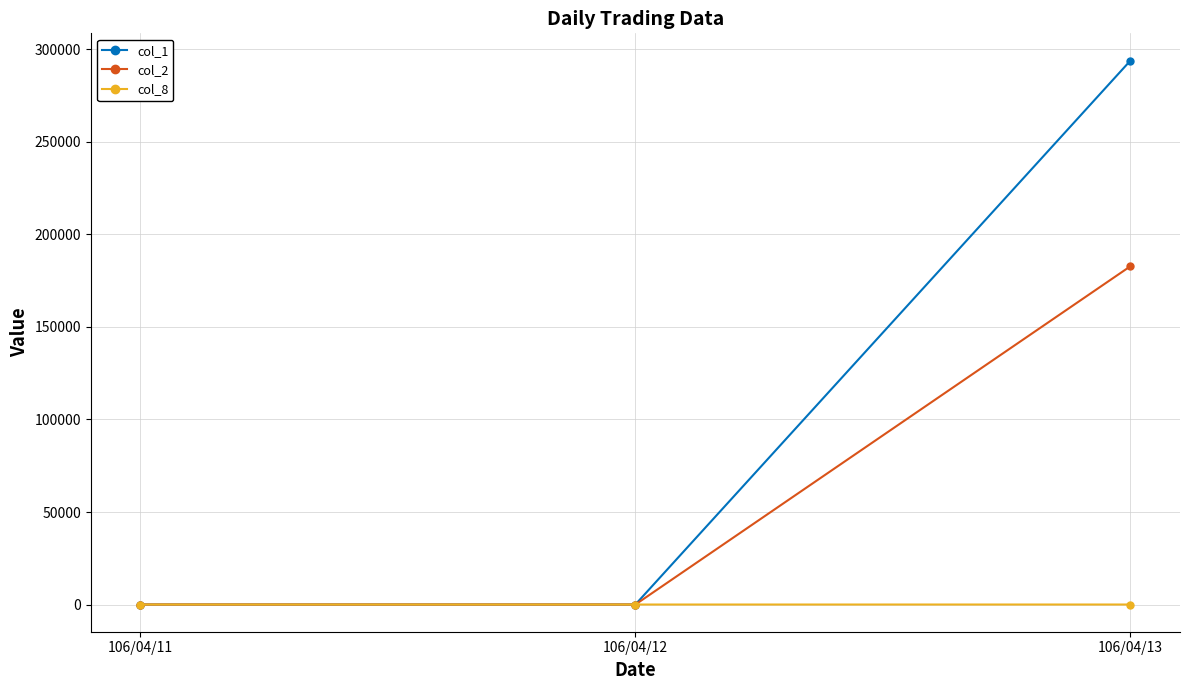

The value of col_2 at 106/04/13 is 182850. True or false?

True